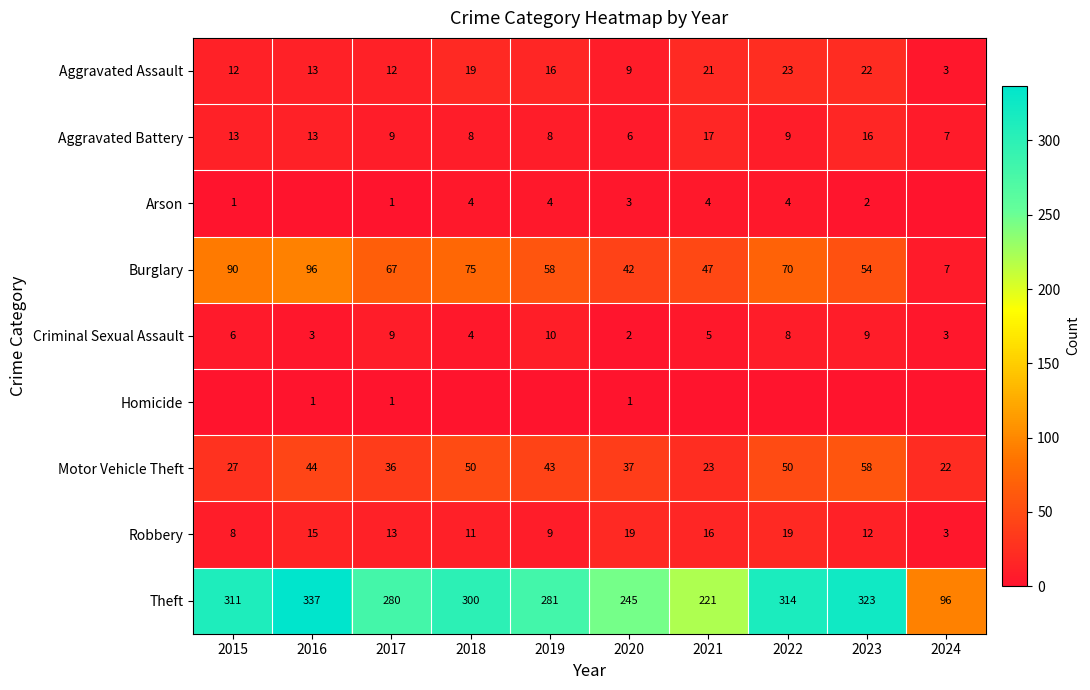

Is the value of Theft at 2021 greater than the value of Burglary at 2020?

Yes